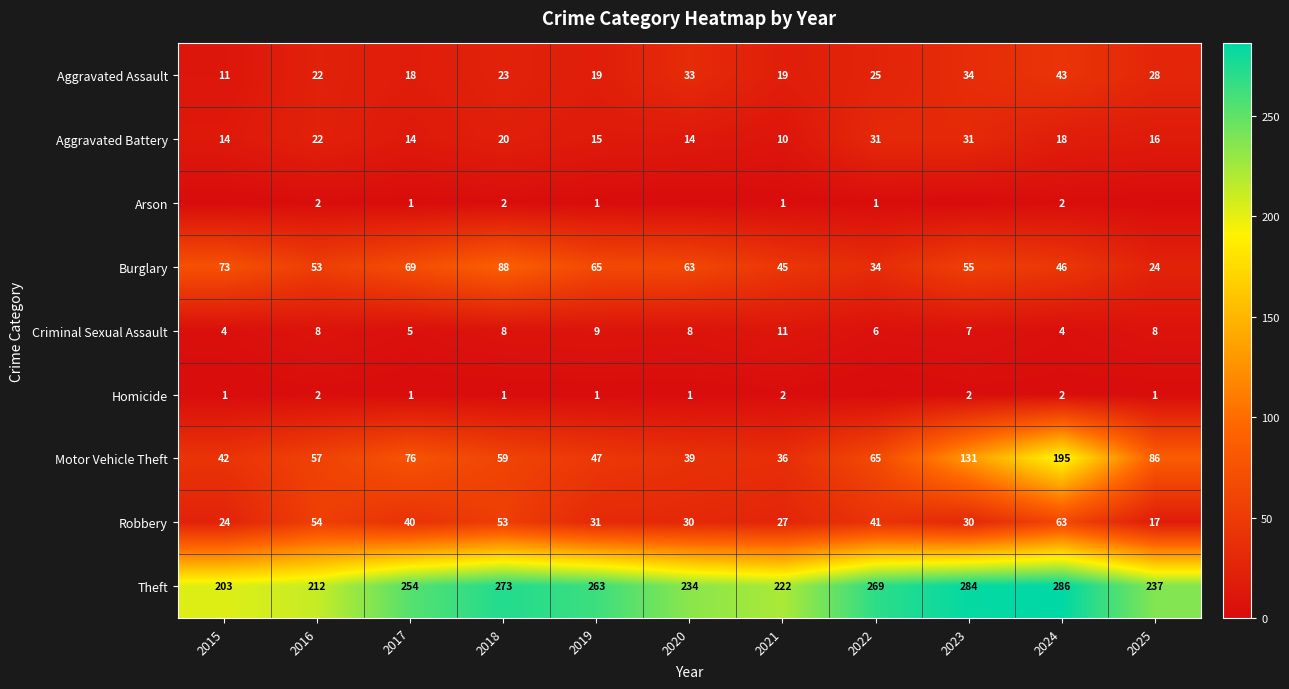

At which label is Robbery closest to 40?

2017